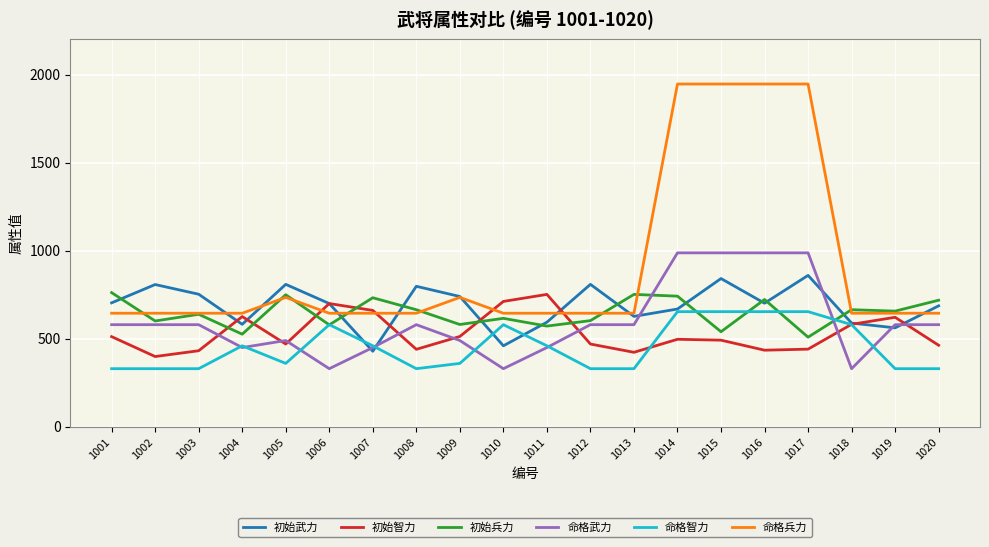

What is the minimum value shown in the chart?

330